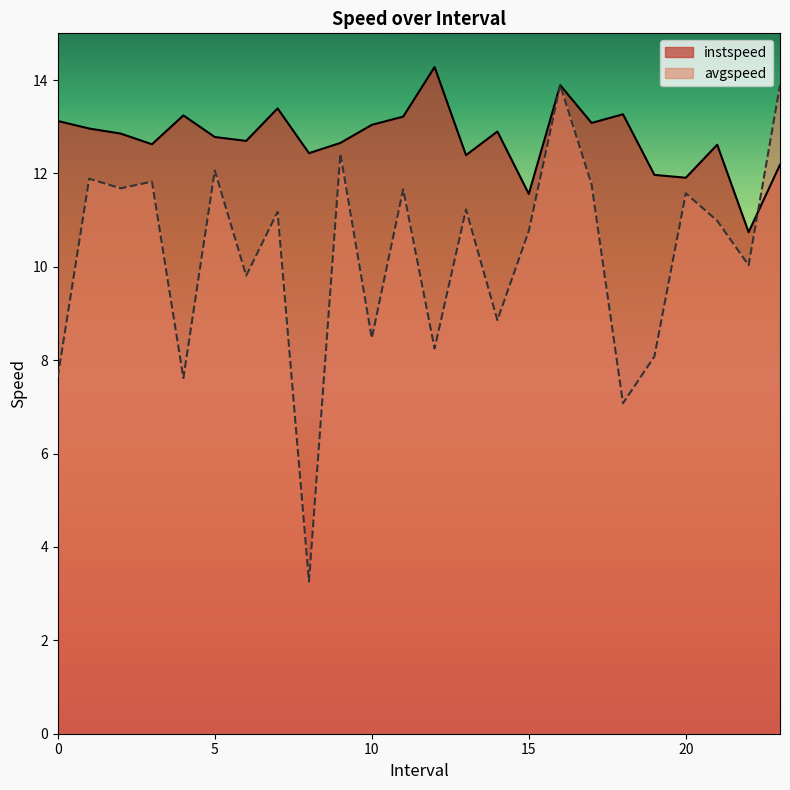

List the series in order of their peak value, highest first.

instspeed, avgspeed